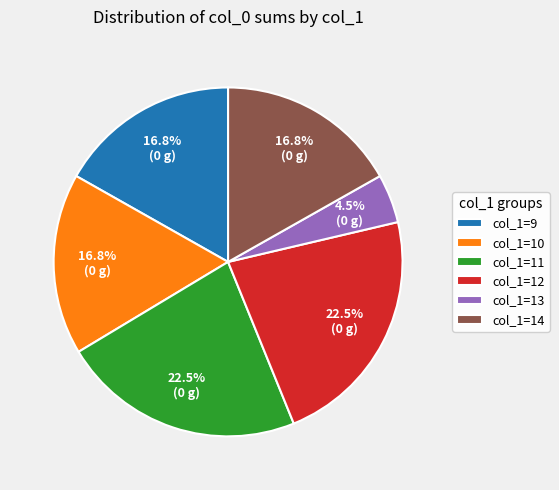

What percentage do col_1=11 and col_1=10 together represent?

39.3%